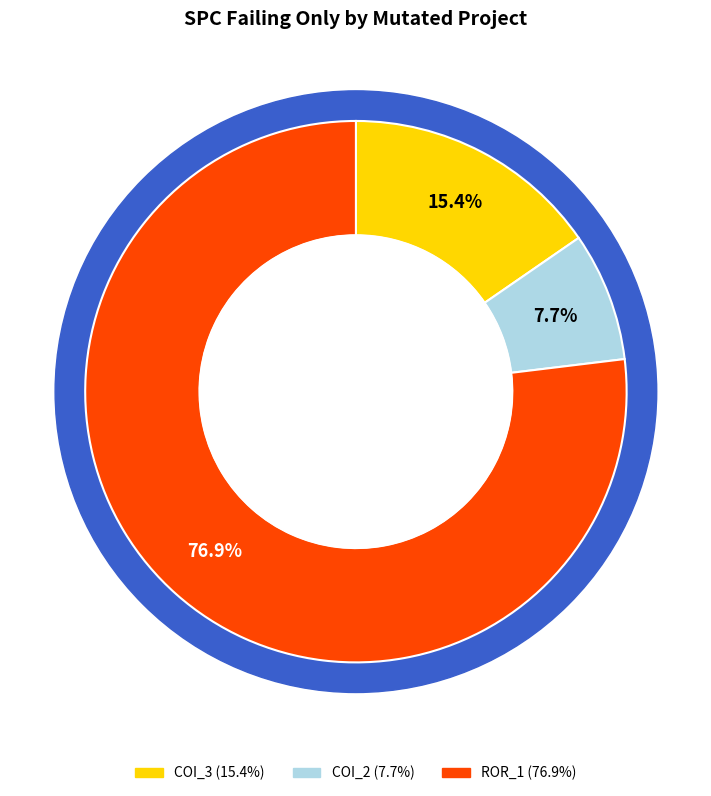

Is the sum of AutoResponder.EmailSystem.Client.COI_2 and AutoResponder.EmailSystem.Client.COI_3 greater than half?

No